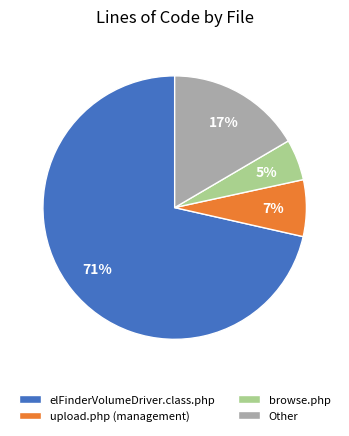

Combined, do browse.php and elFinderVolumeDriver.class.php account for over 50%?

Yes